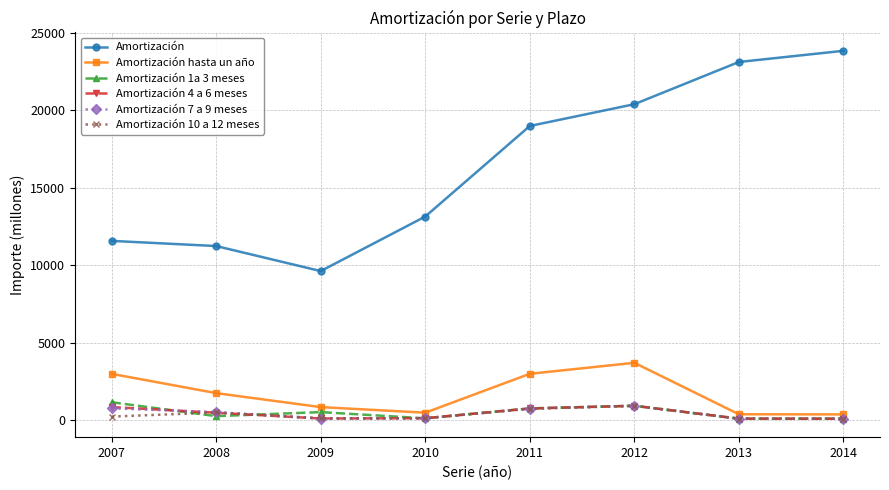

True or false: Amortización 7 a 9 meses and Amortización hasta un año intersect in this chart.

False